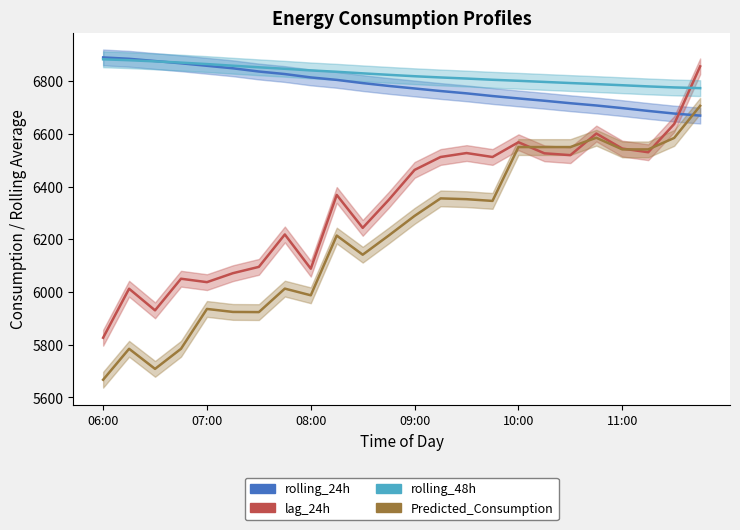

Rank the series at 22 from lowest to highest value.

Predicted_Consumption, lag_24h, rolling_24h, rolling_48h